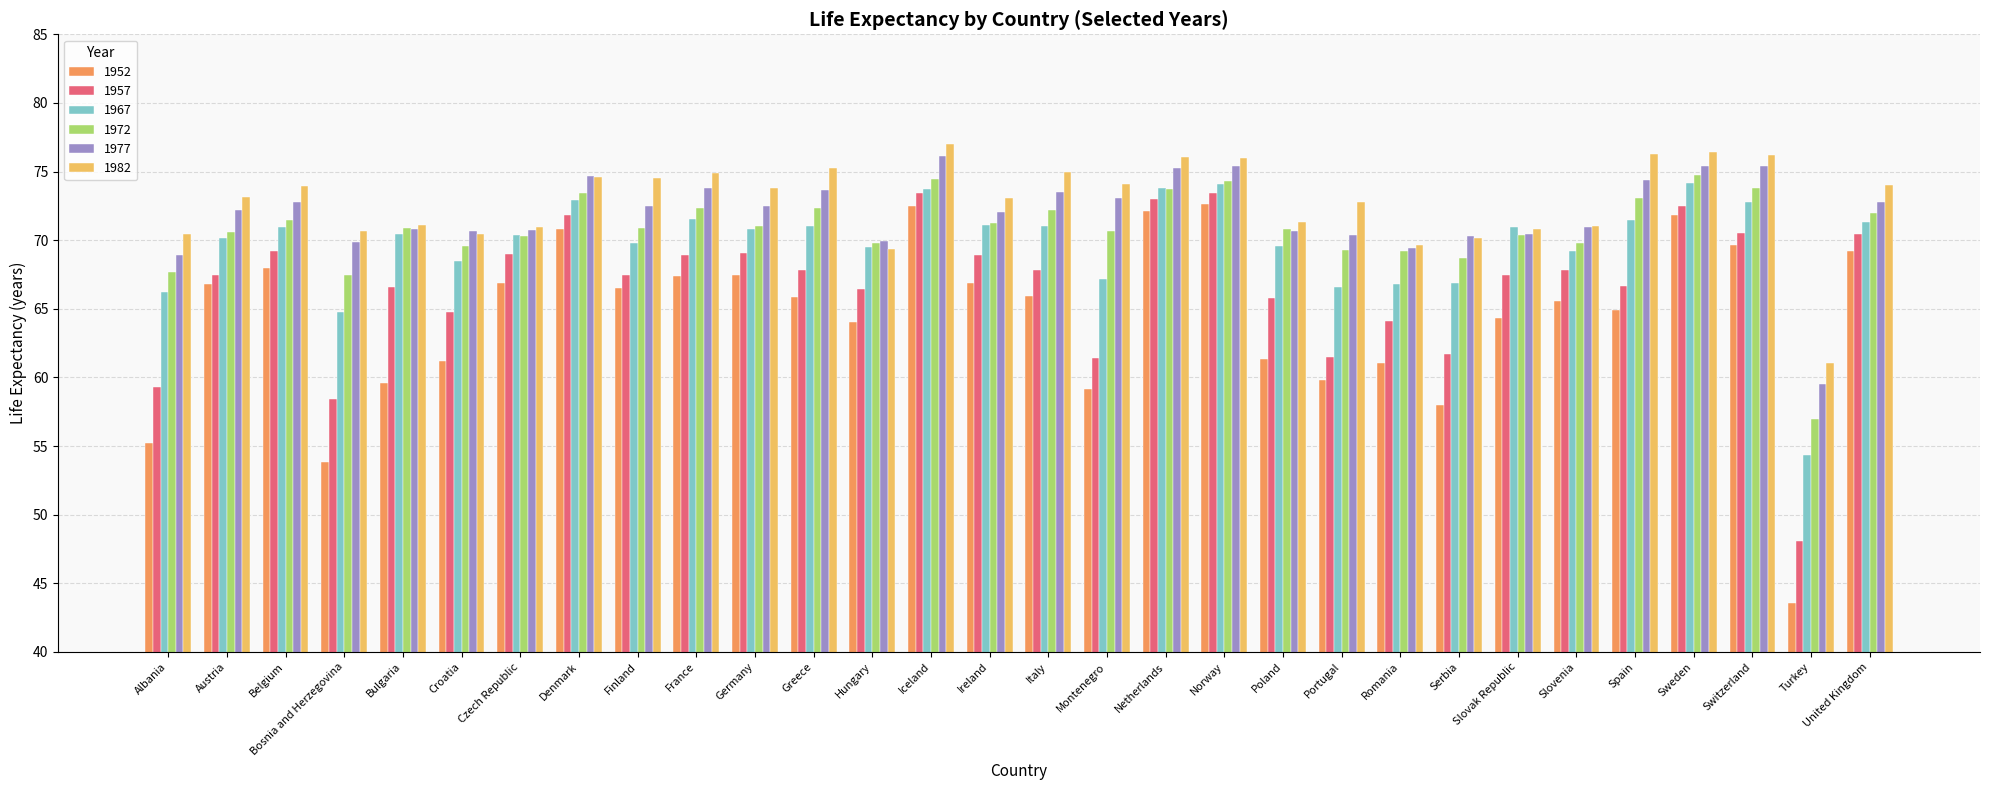

Read the 1982 value at Spain.

76.3